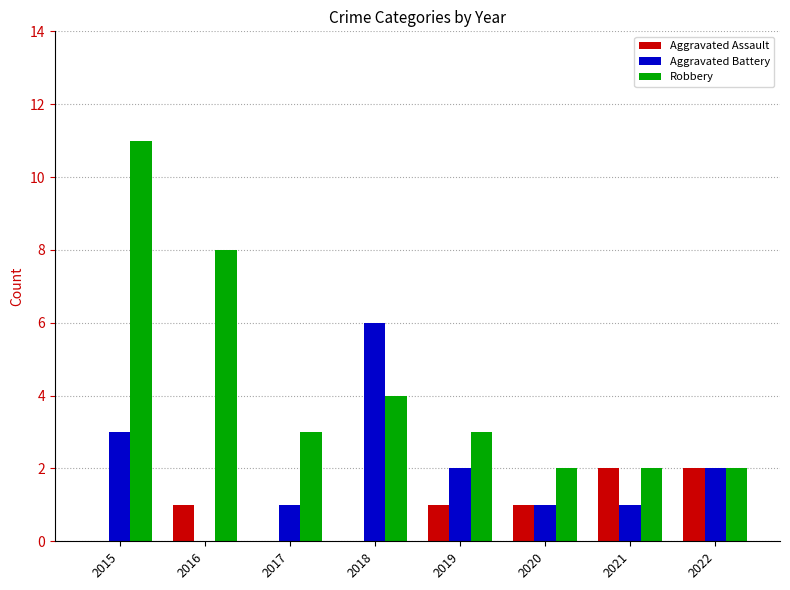

What is the sum of all Aggravated Assault values?

7